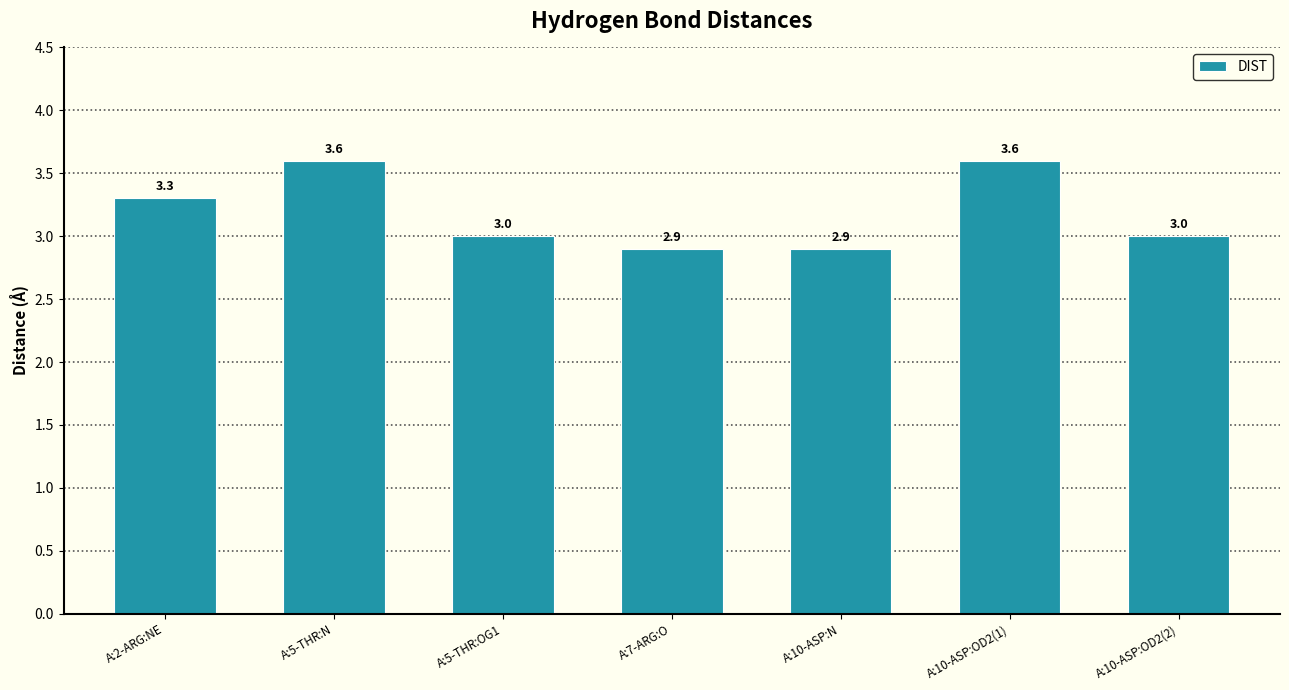

Between A:5-THR:N and A:10-ASP:OD2(2), which is larger?

A:5-THR:N